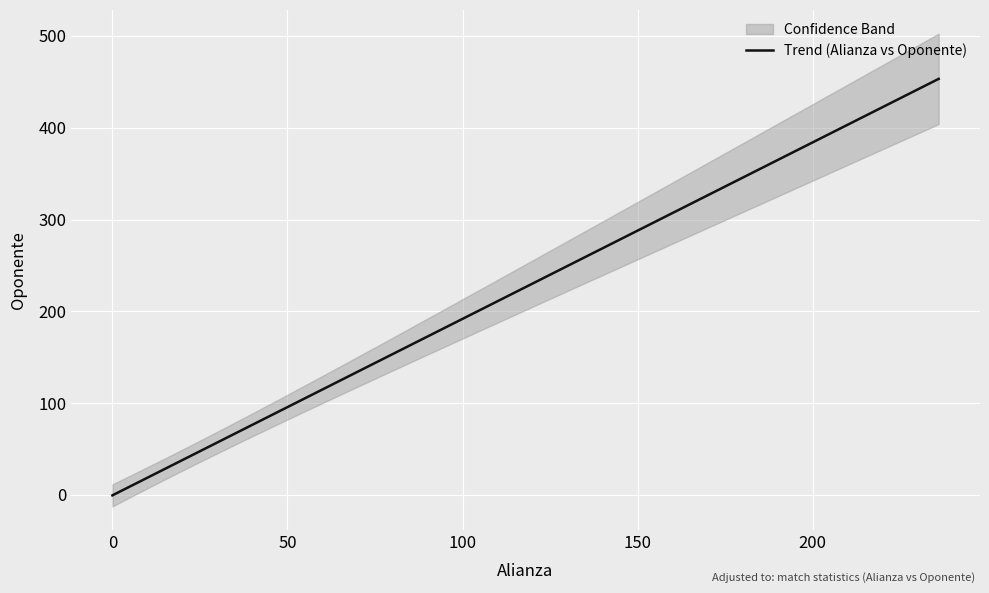

What is the highest value of the Trend (Alianza vs Oponente) series?

453.3